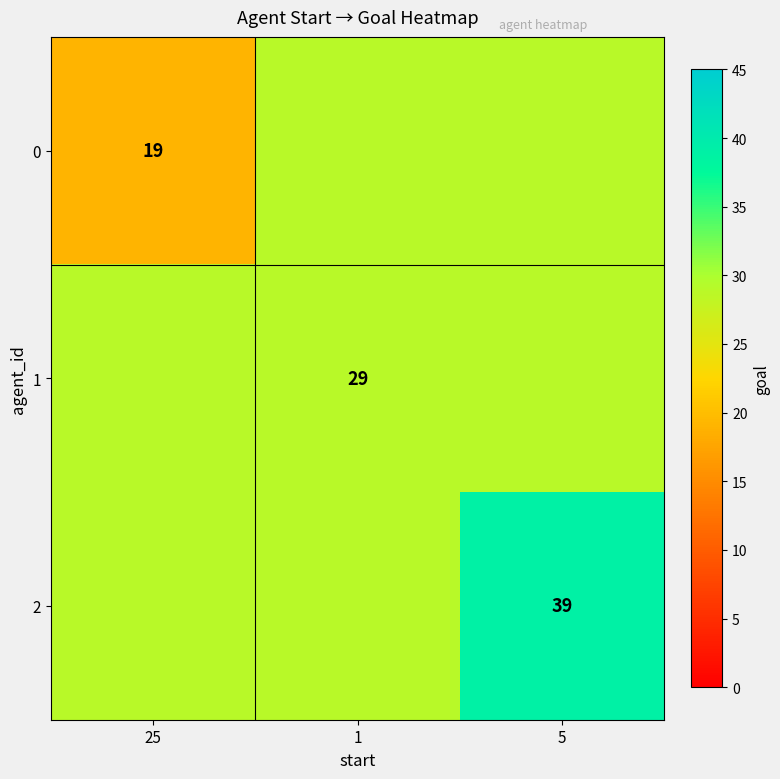

The 0 series shows 28 at 25. True or false?

False